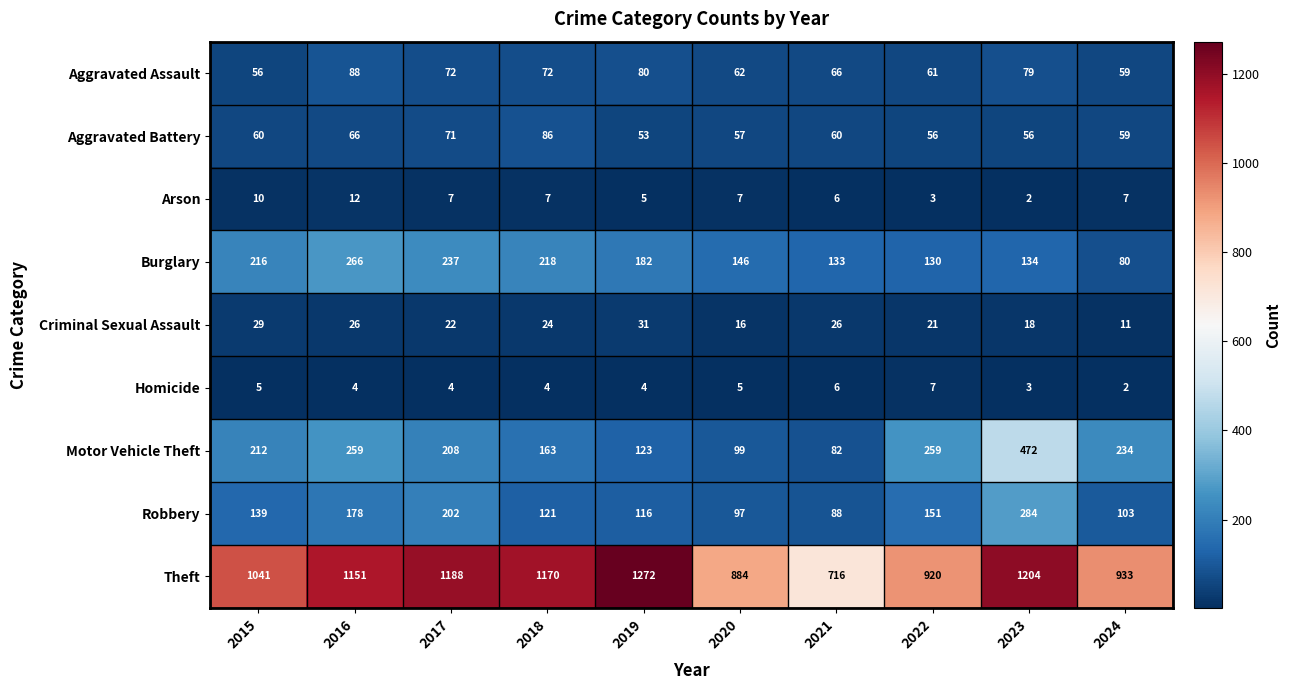

Between 2020 and 2024, which series saw the biggest shift?

Motor Vehicle Theft